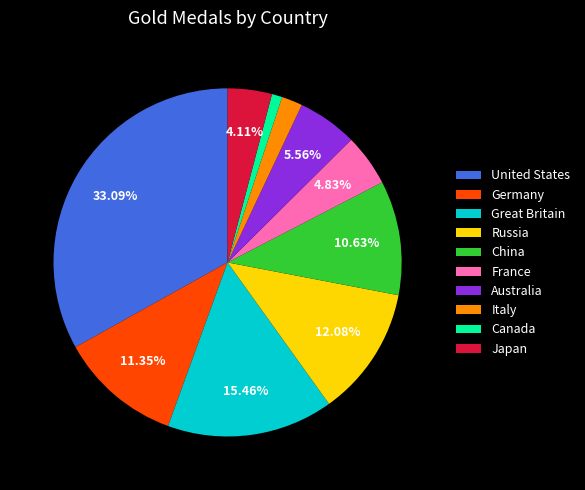

To the nearest percent, what is the difference between the largest and smallest slice percentages?

32%